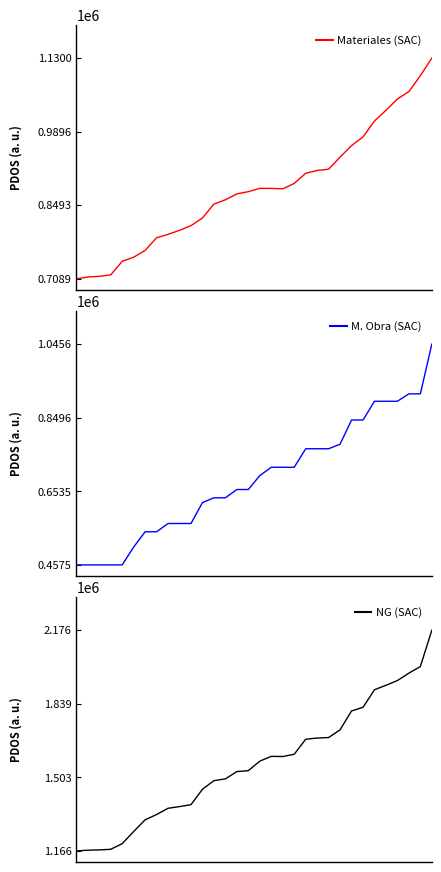

What are all the series names shown in the legend?

Materiales (SAC), M. Obra (SAC), NG (SAC)